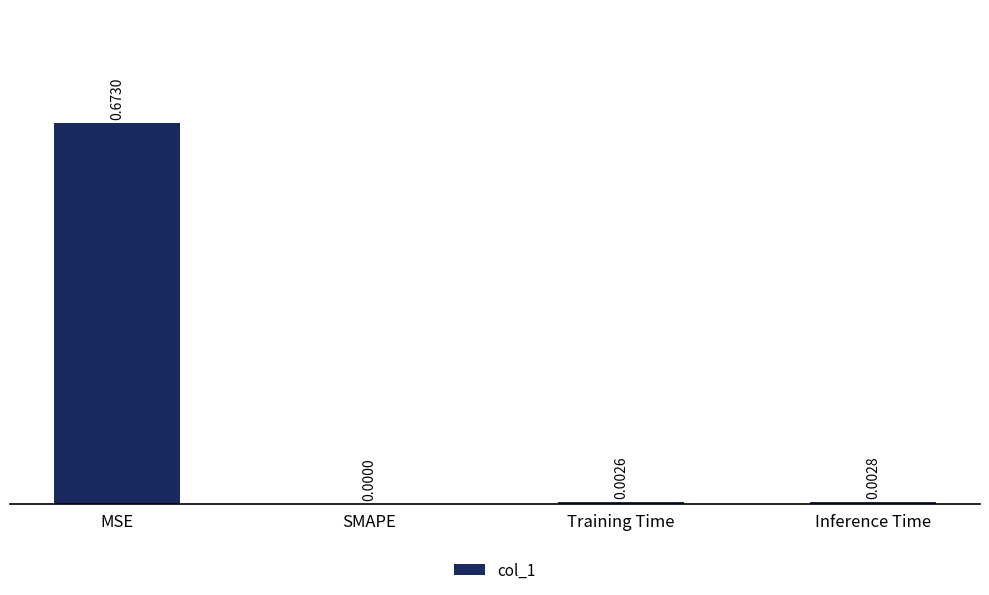

What is the change in value from MSE to Inference Time?

-0.7